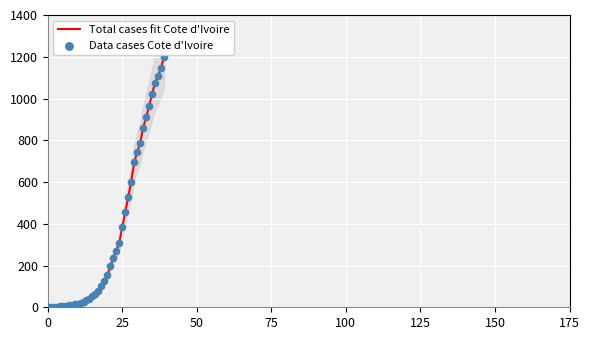

At how many categories does at least one series exceed 818?

8